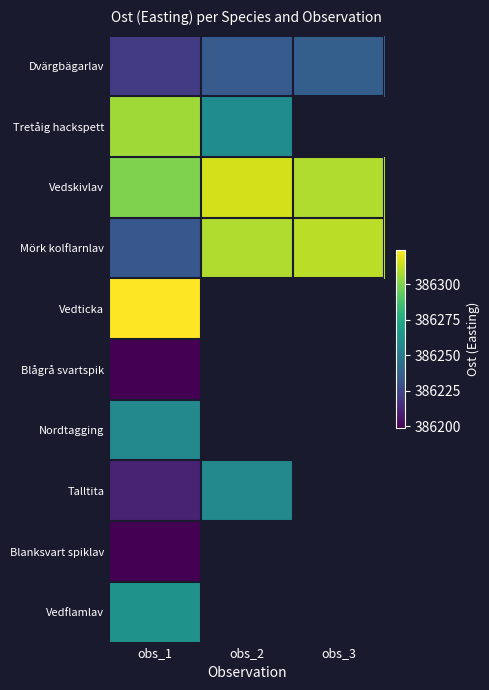

At how many categories does at least one series exceed 386202?

3